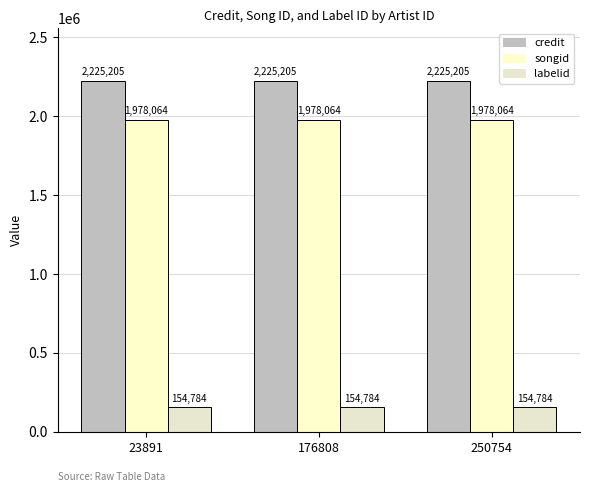

How many groups of bars are there?

3